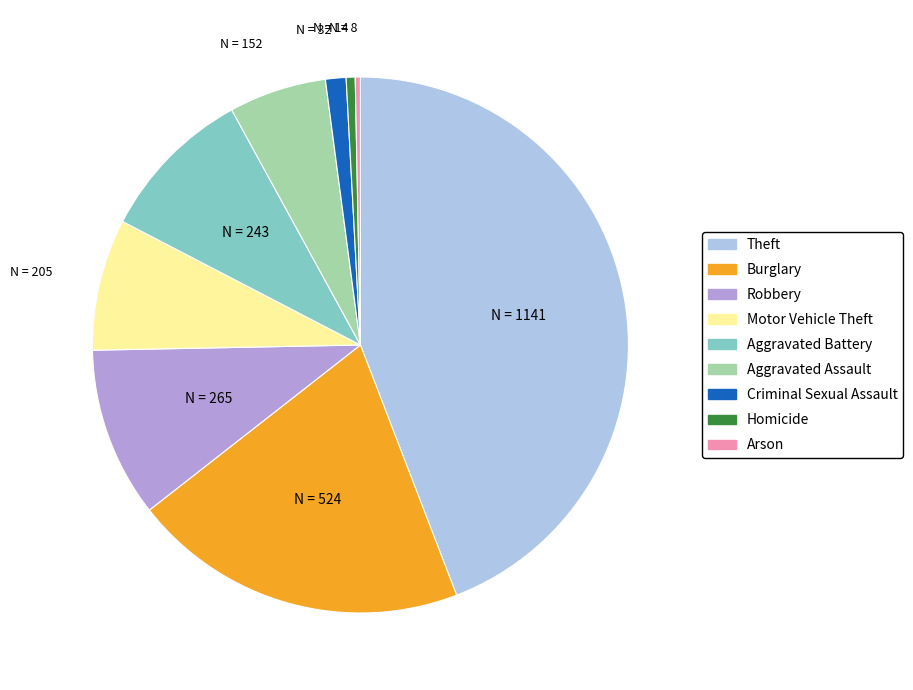

The Arson slice represents 0% of the pie. True or false?

True